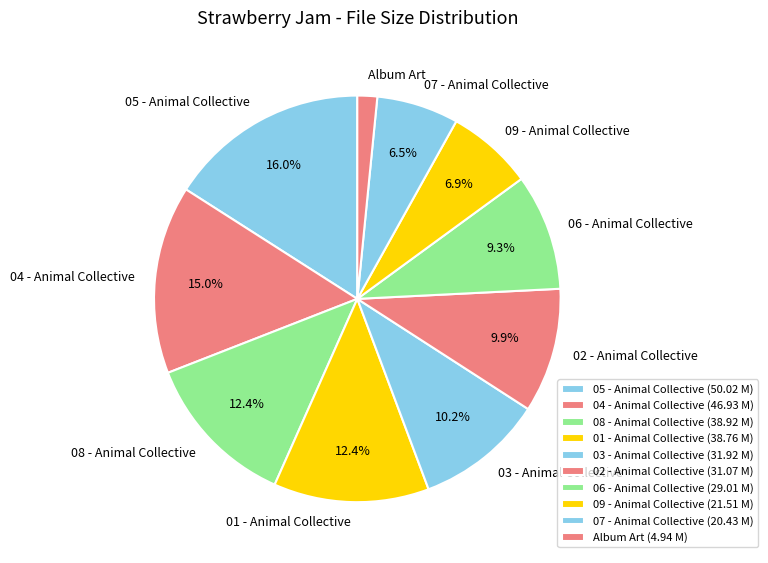

What portion of the pie excludes 07 - Animal Collective?

93.5%